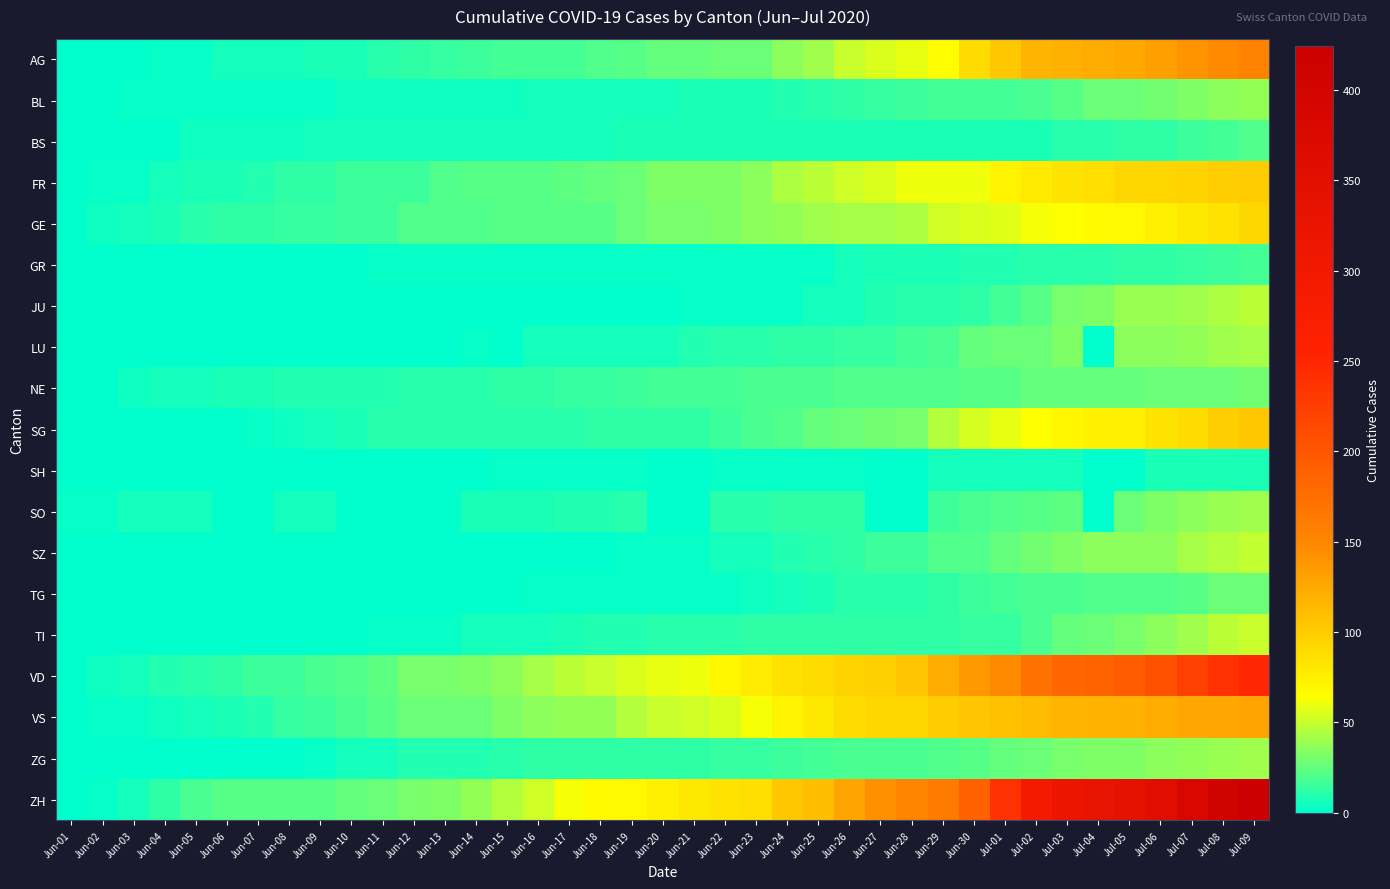

At which category does the chart reach its peak across all series?

Jul-09